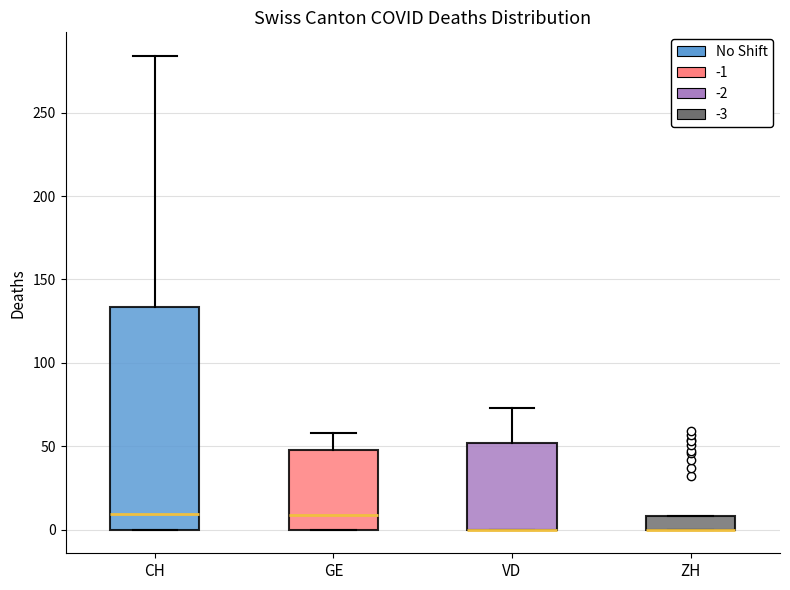

Where is the lower edge of the box for ZH on the y-axis? The values are not printed on the chart, so give them approximately, as read against the axis.

0